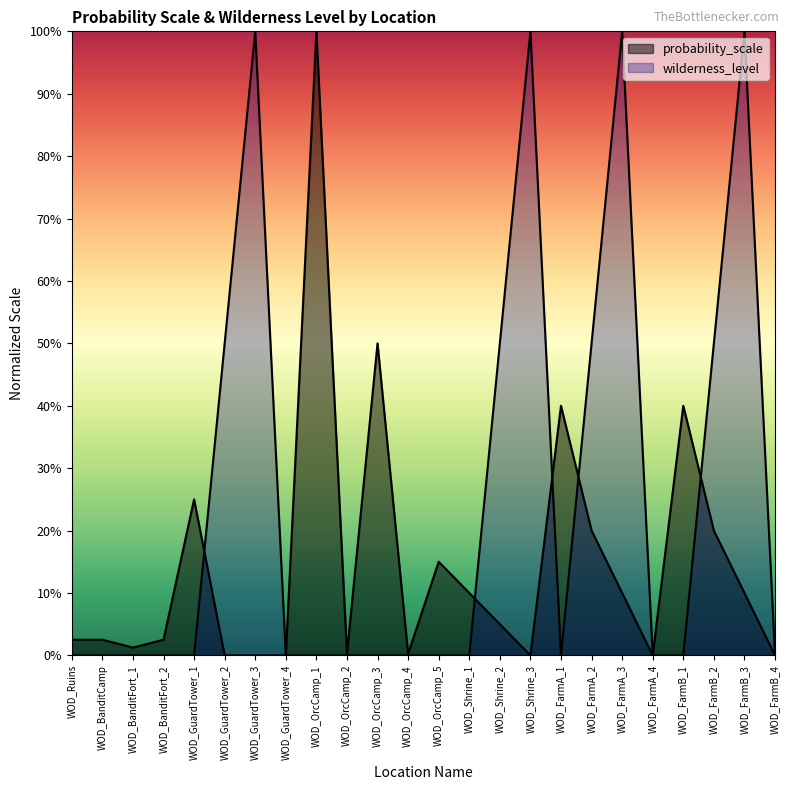

List the series in order of their peak value, highest first.

probability_scale, wilderness_level